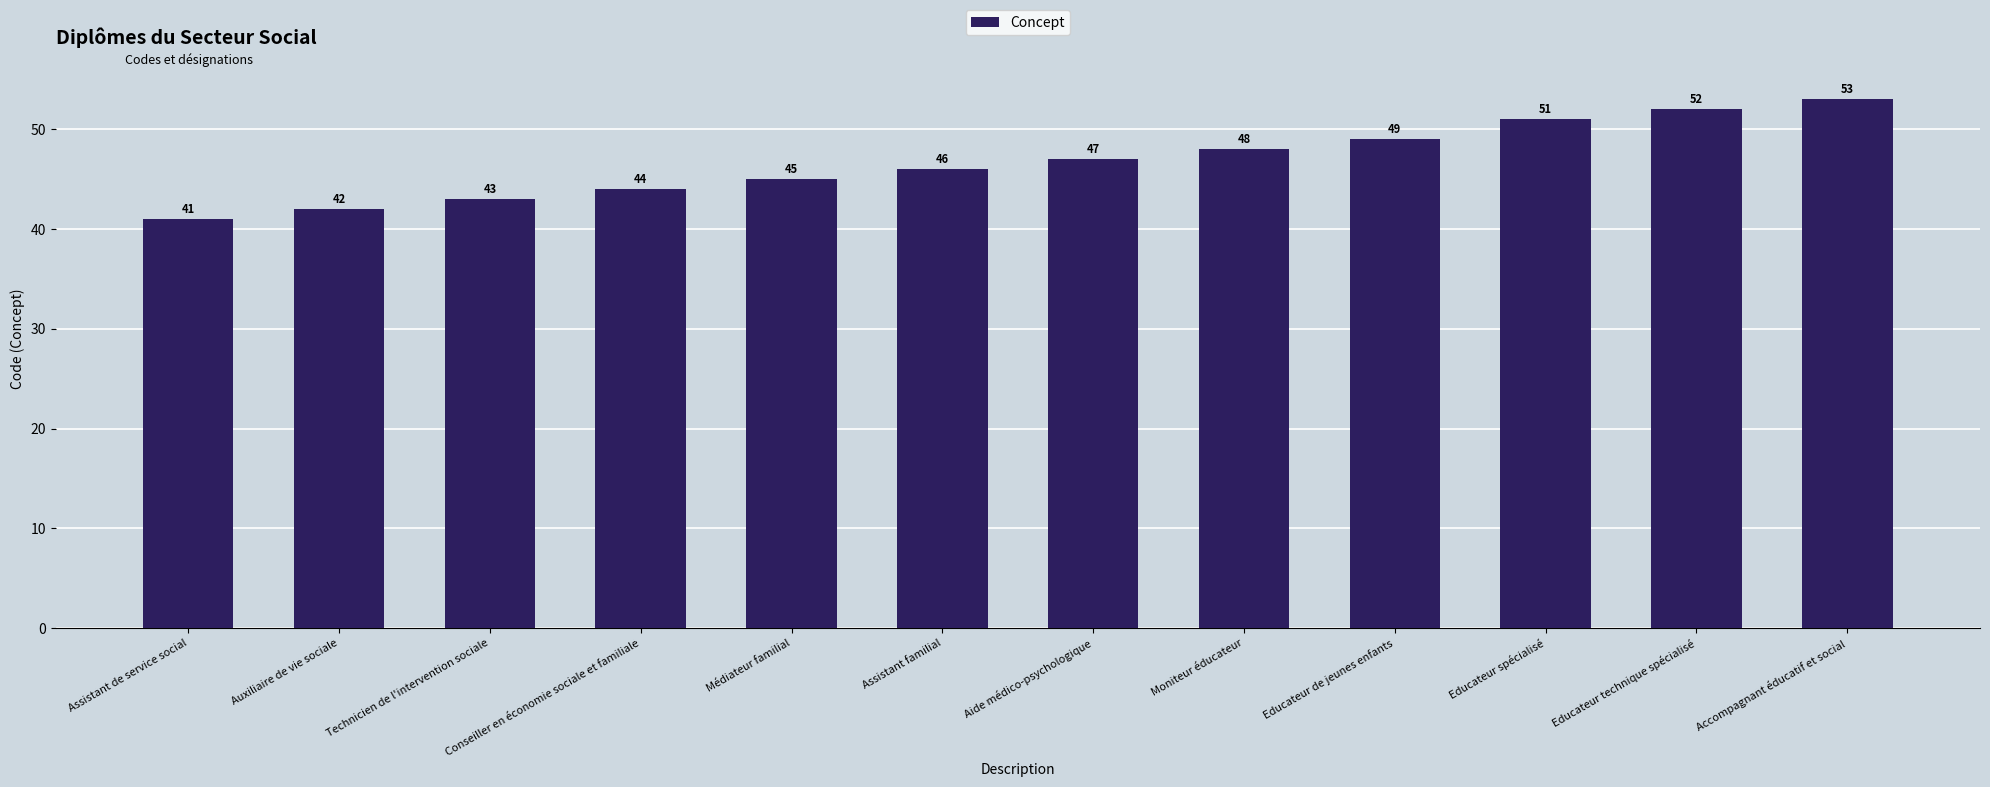

What is the difference between the values at Technicien de l'intervention sociale and Aide médico-psychologique?

4